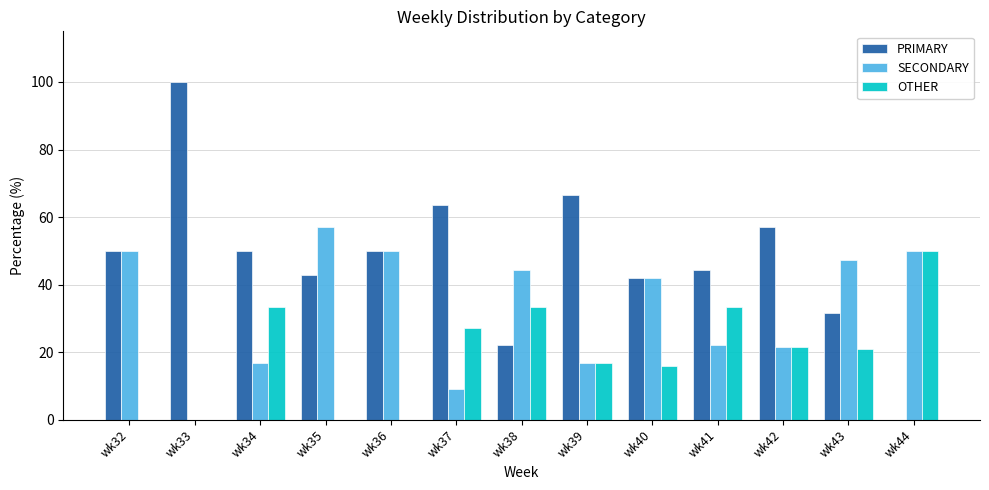

Is it true that OTHER equals 33.3 at wk34?

True